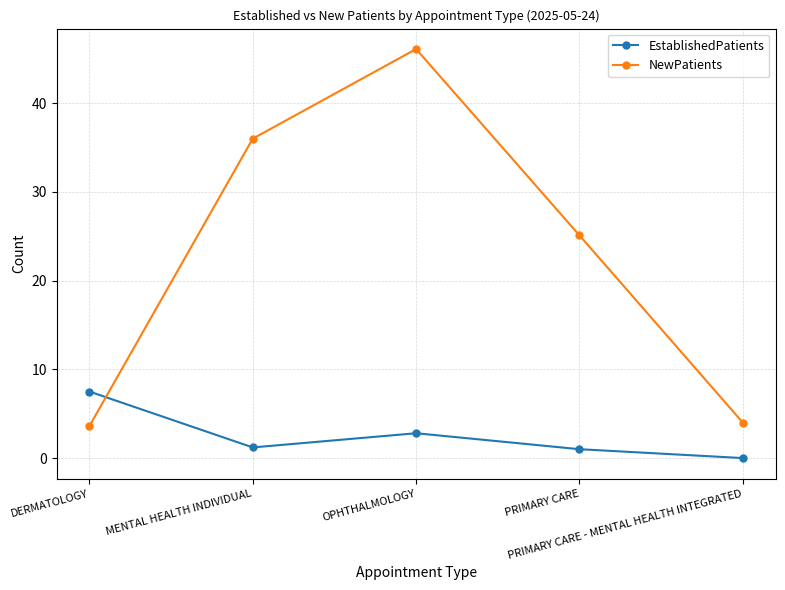

How many values in the NewPatients series are below 25?

2